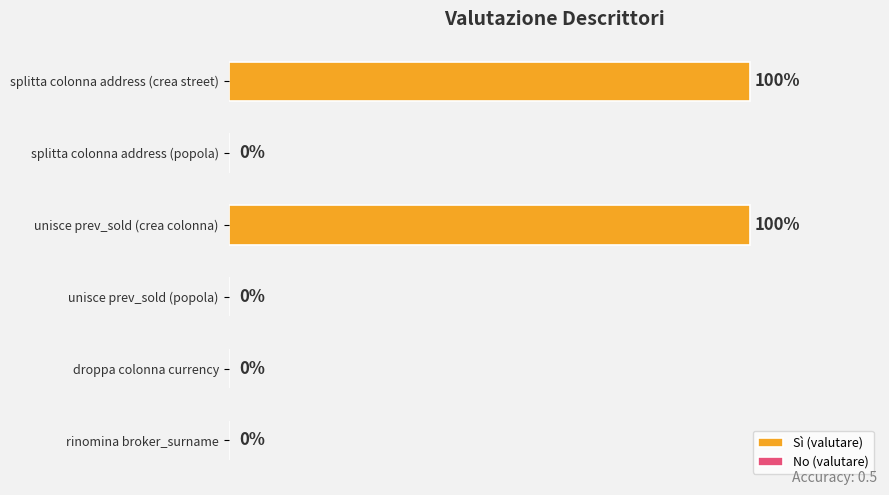

Between unisce prev_sold (crea colonna) and splitta colonna address (popola), which is larger?

unisce prev_sold (crea colonna)